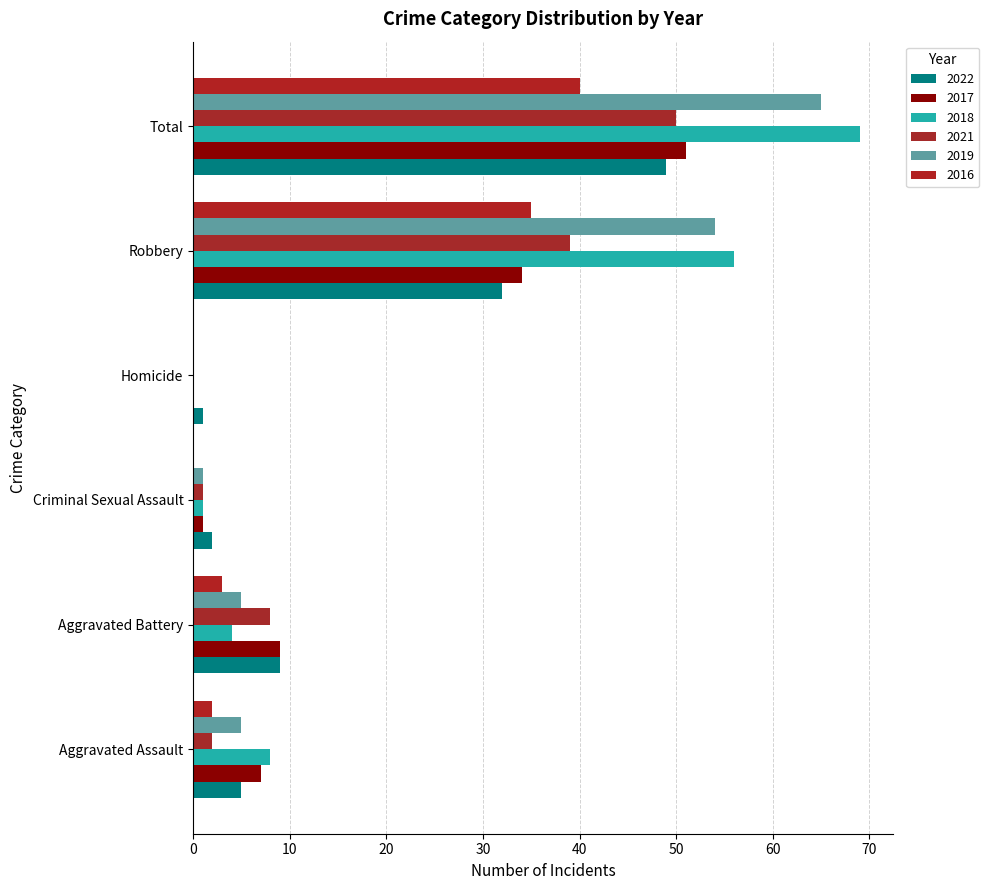

Is it true that 2022 equals 1 at Homicide?

True